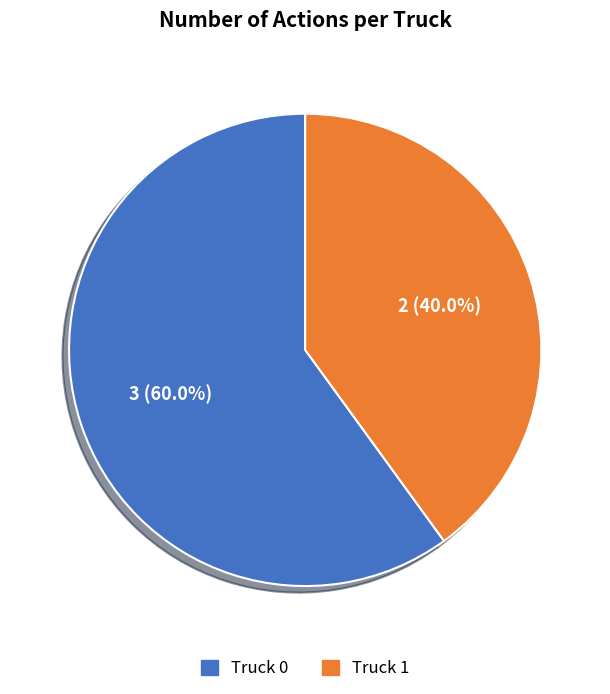

What portion of the pie excludes Truck 1?

60.0%